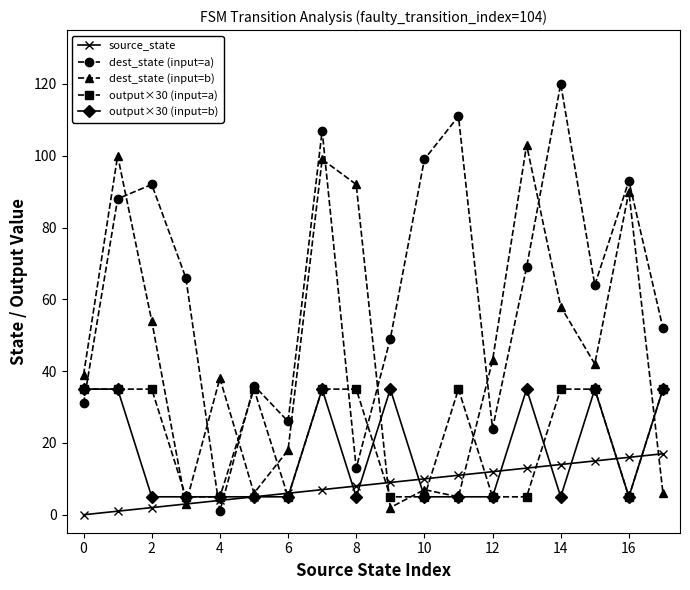

True or false: output×30 (input=b) has more than 0 points higher than both neighbors.

True